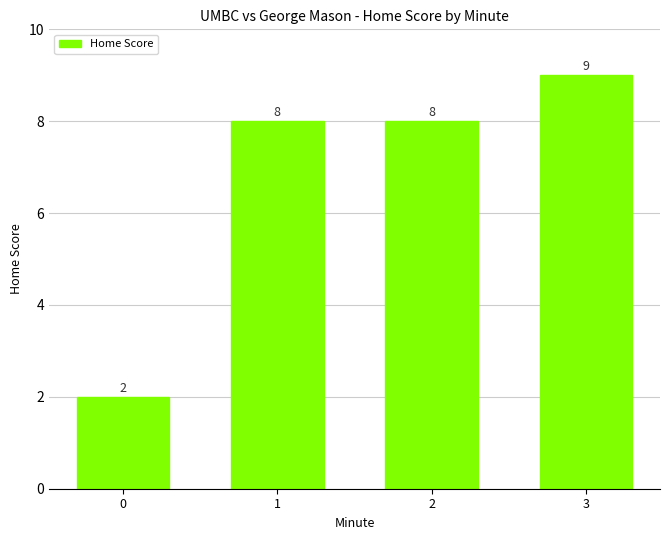

Count the values in the range 8 to 9.

3